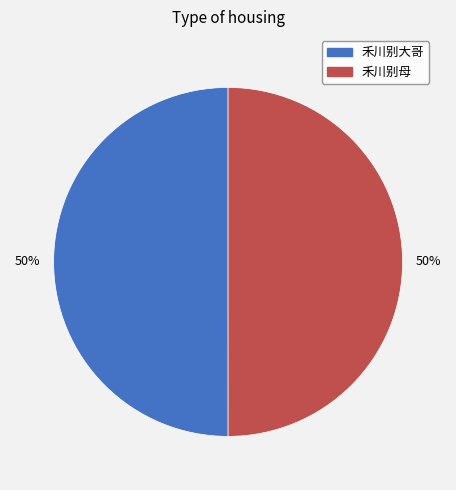

What percentage is the 禾川别母 slice, to the nearest percent?

50%